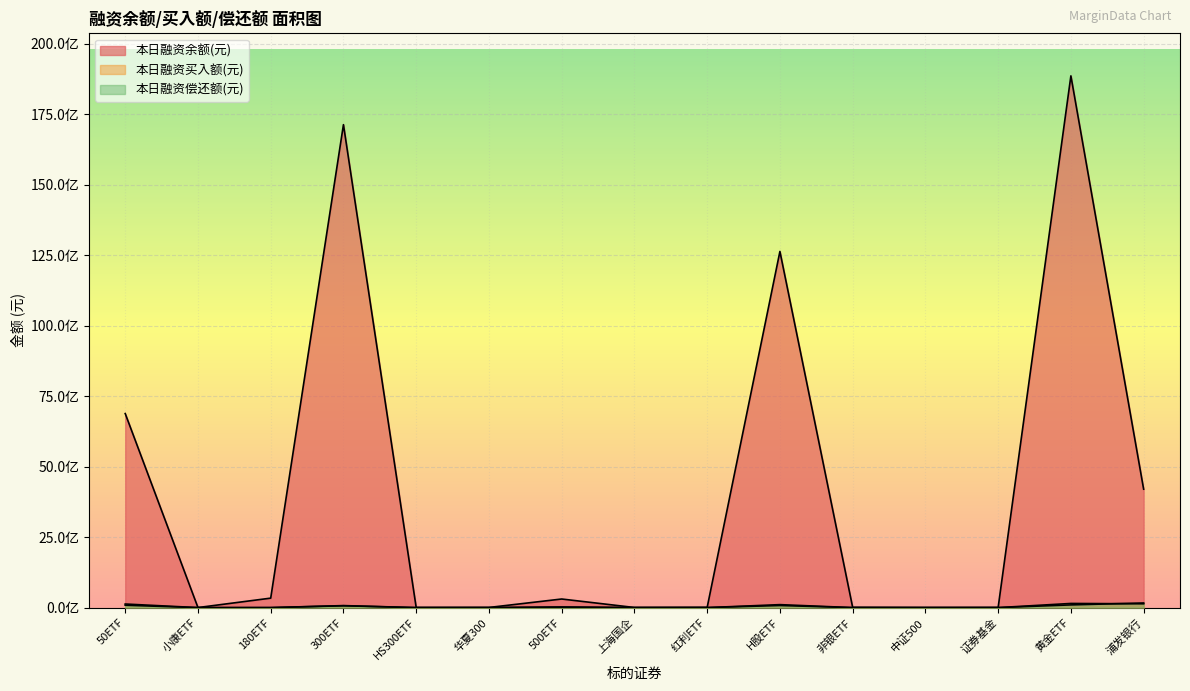

Which series changed the most between HS300ETF and 浦发银行?

本日融资余额(元)